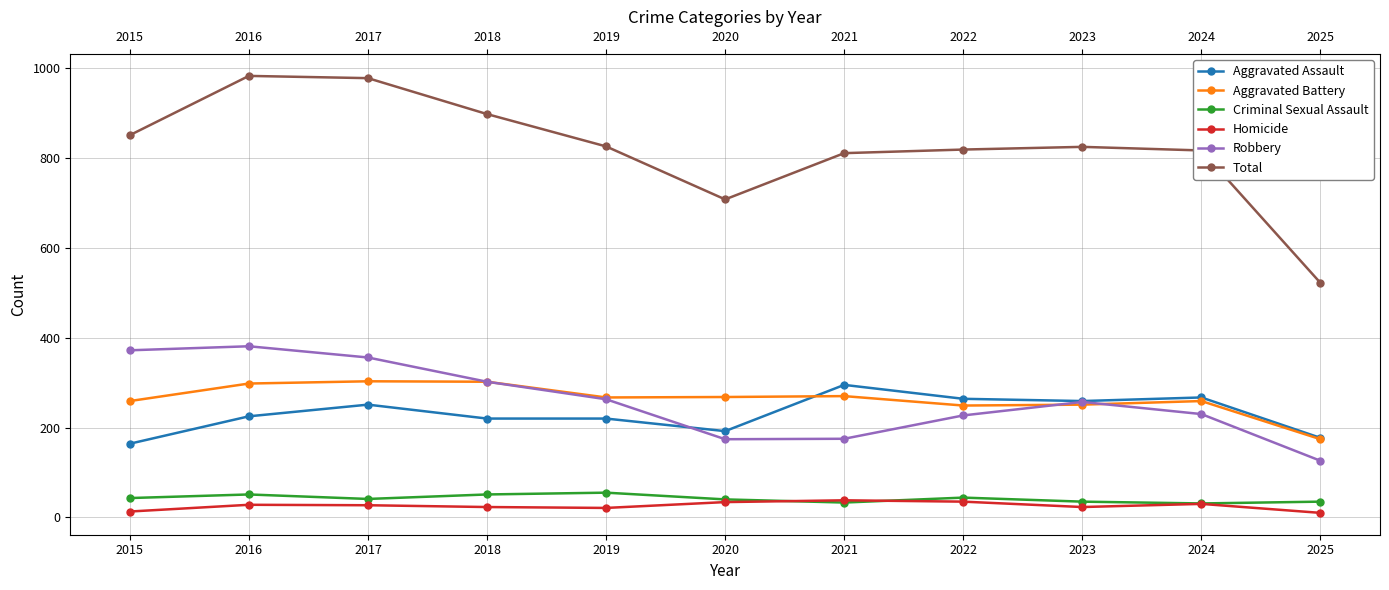

Which series changed the most between 2017 and 2019?

Total